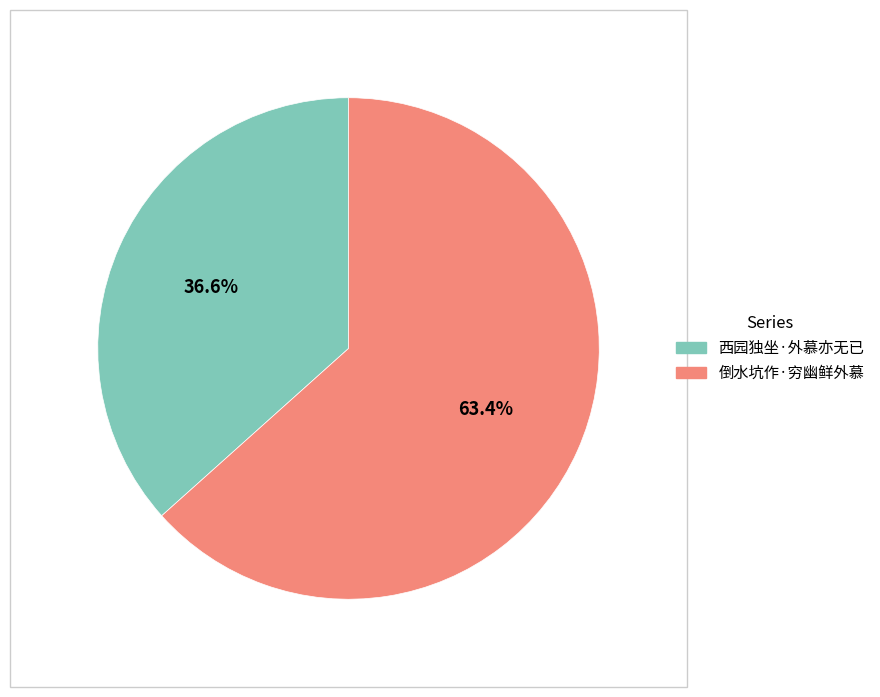

What percentage is the 西园独坐·外慕亦无已 slice, to the nearest percent?

37%